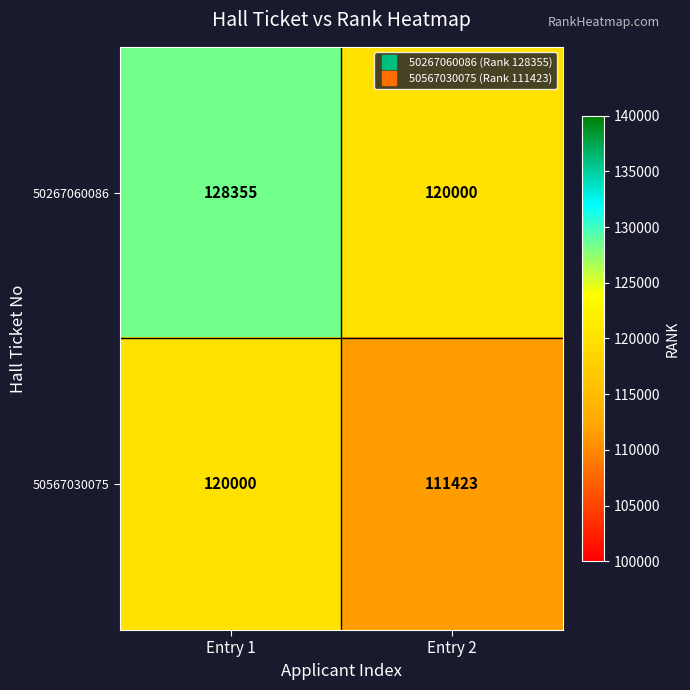

Reading right to left, transcribe all the data shown in this chart.

50267060086: 120000	128355
50567030075: 111423	120000